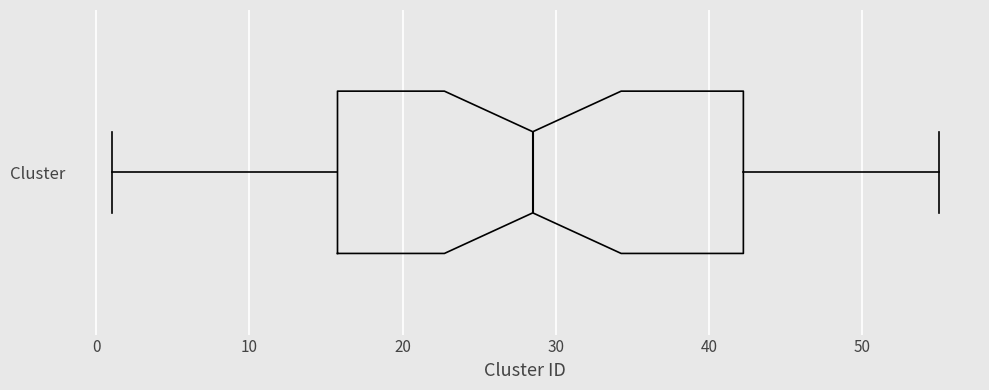

Read this box plot against the x-axis: the position of the median line, the range covered by the box, and the ends of both whiskers. The values are not printed on the chart, so give them approximately, as read against the axis.

median 29, box 16 to 42, whiskers 1 to 55